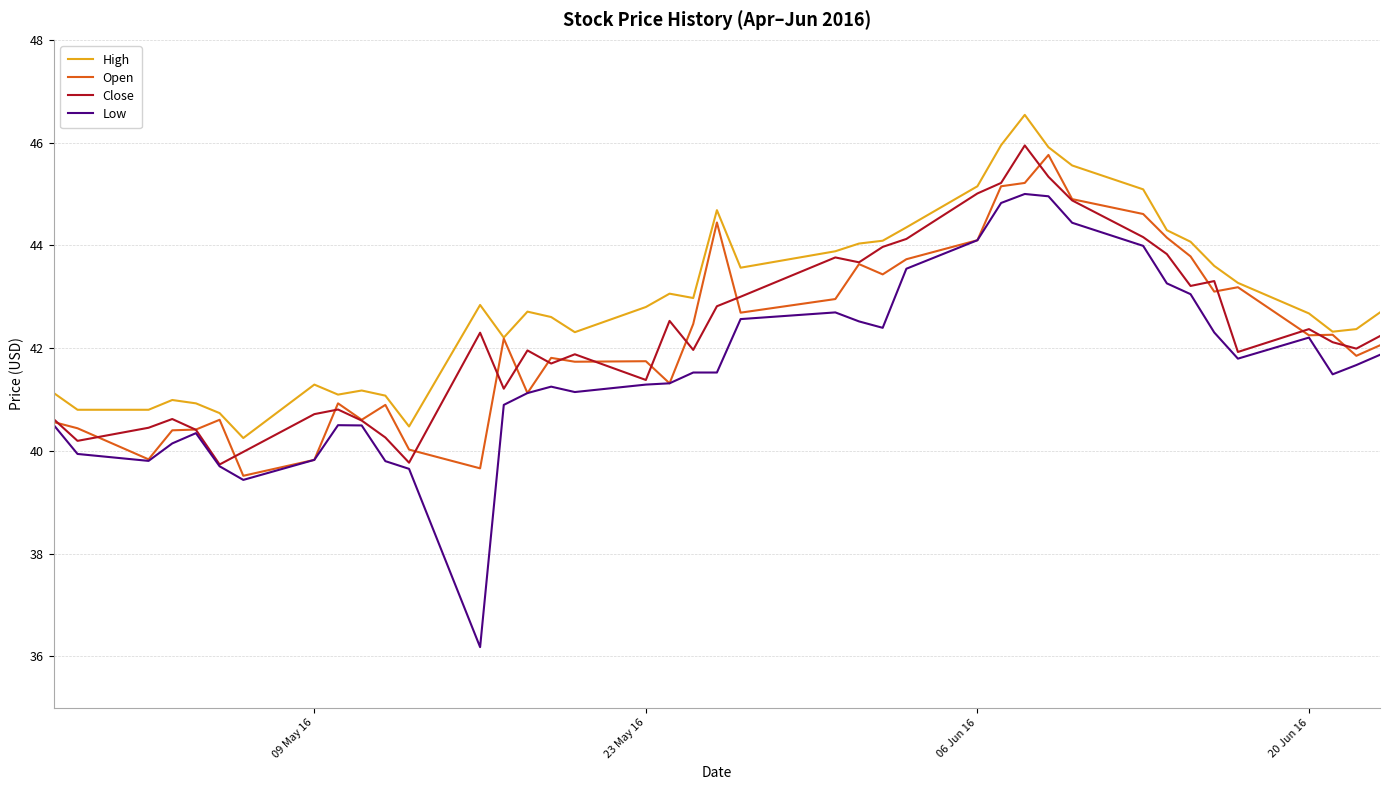

Which series has the widest spread of values?

Low